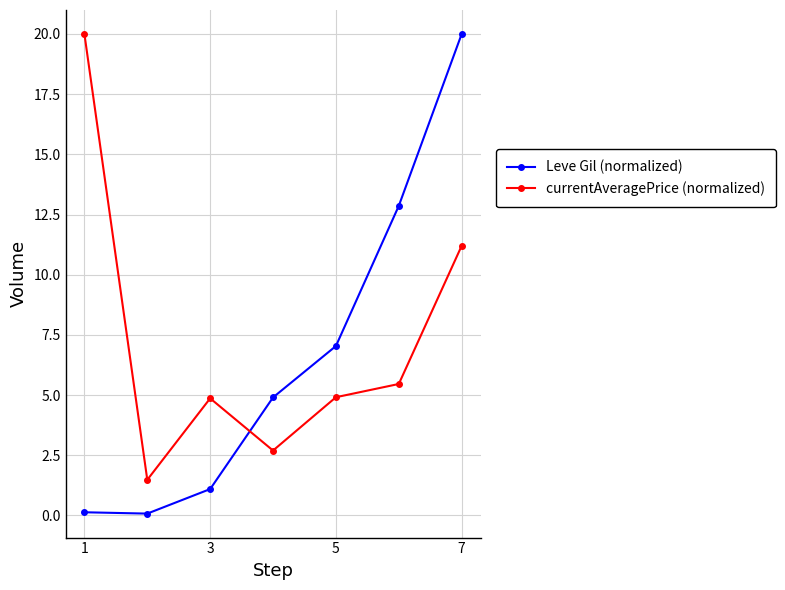

What is the sum of all currentAveragePrice (normalized) values?

50.6